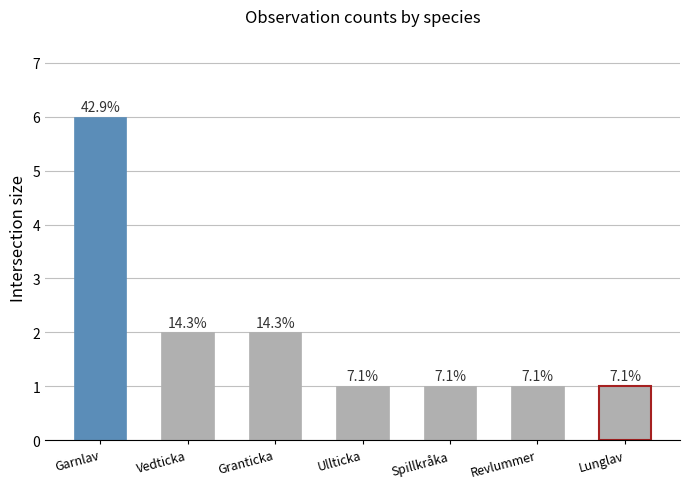

What is the difference between the maximum and second lowest values?

5